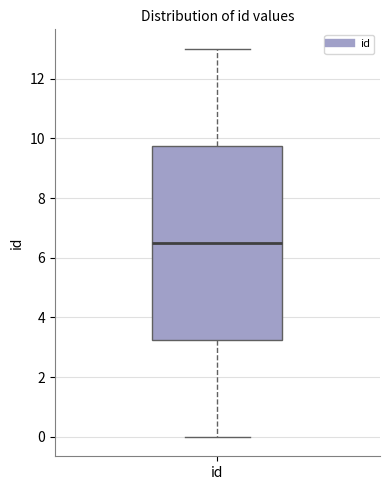

Read this box plot against the y-axis: the position of the median line, the range covered by the box, and the ends of both whiskers. The values are not printed on the chart, so give them approximately, as read against the axis.

median 6.6, box 3.2 to 9.8, whiskers 0.0 to 13.0